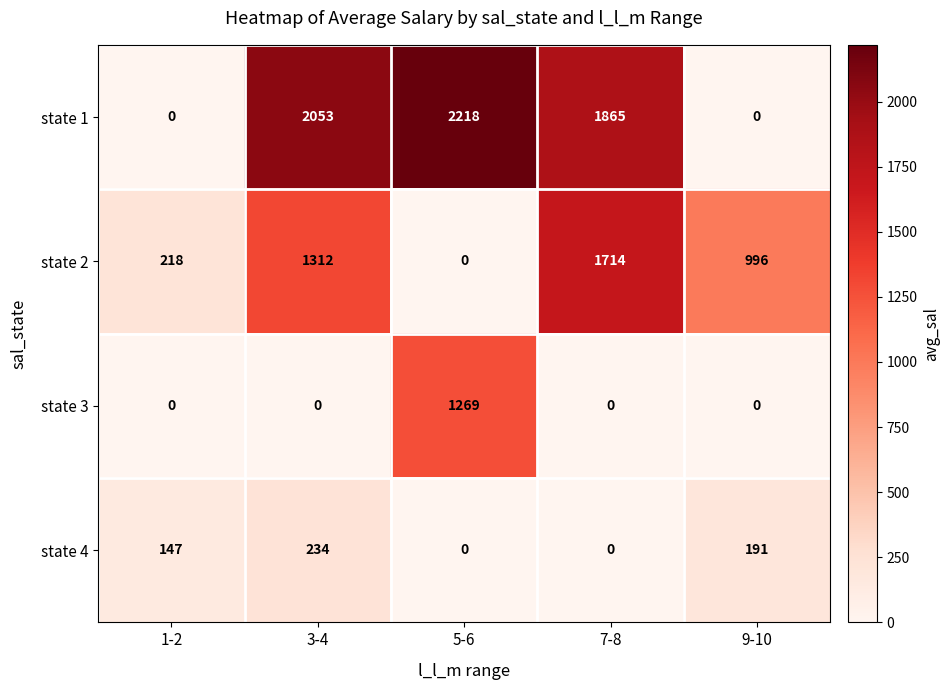

Rank the series by their maximum value, from lowest to highest.

state 4, state 3, state 2, state 1